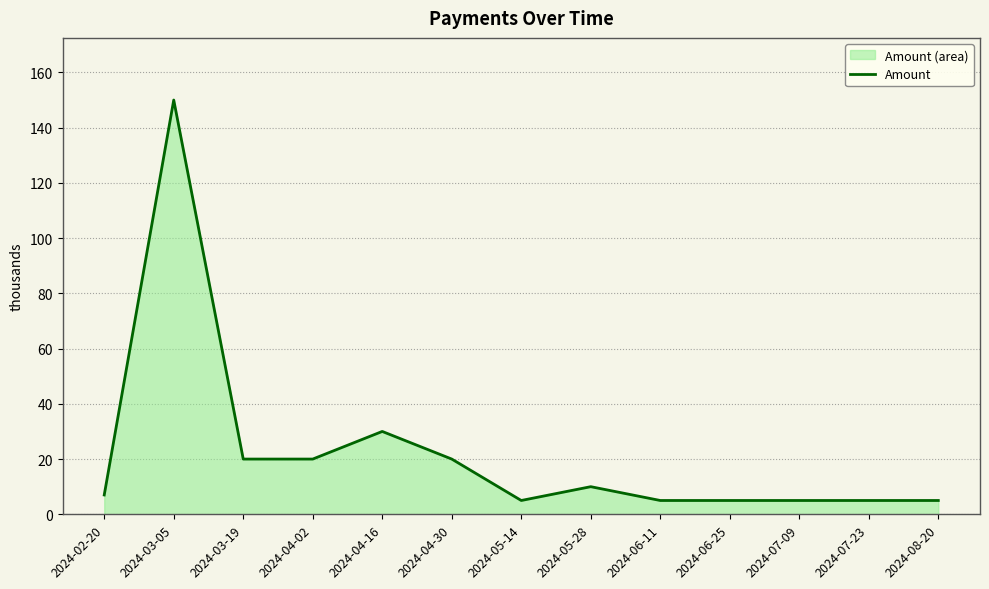

Approximately how many times larger is the value at 2024-07-09 compared to 2024-04-02?

0.2